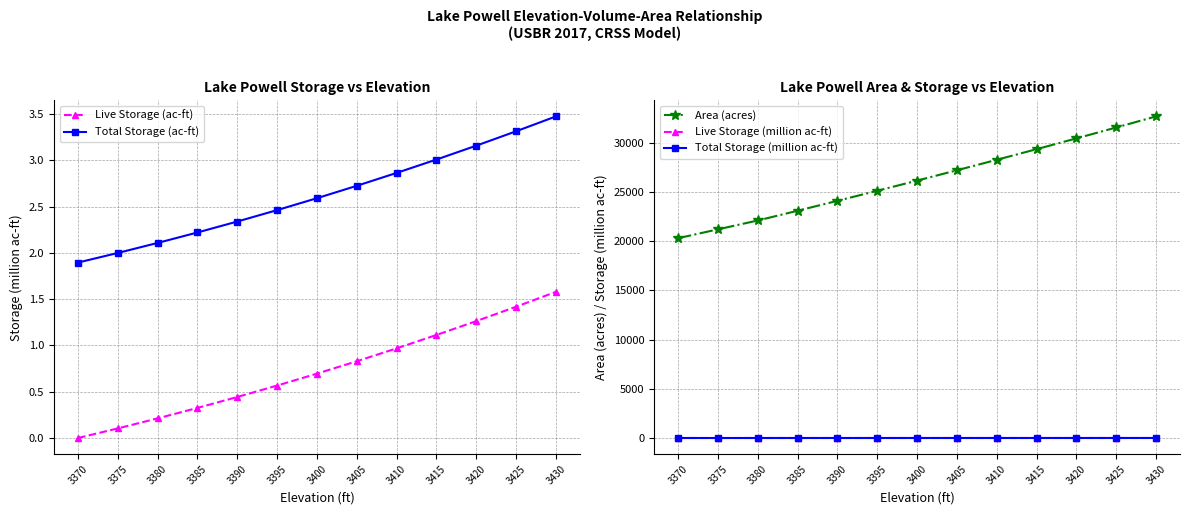

At how many categories does at least one series exceed 12045?

13